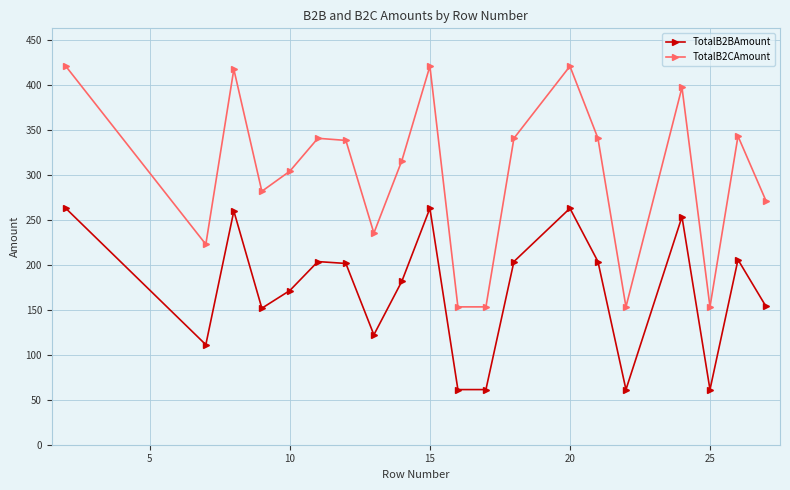

What is the average value of the TotalB2BAmount series?

173.0